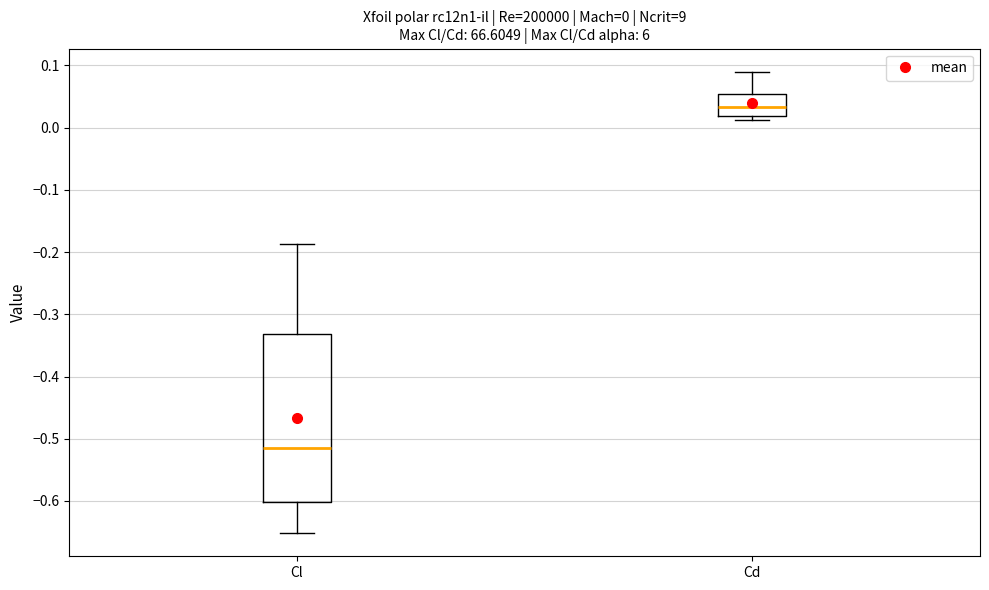

Which box is the tallest, from its lower edge to its upper edge?

Cl